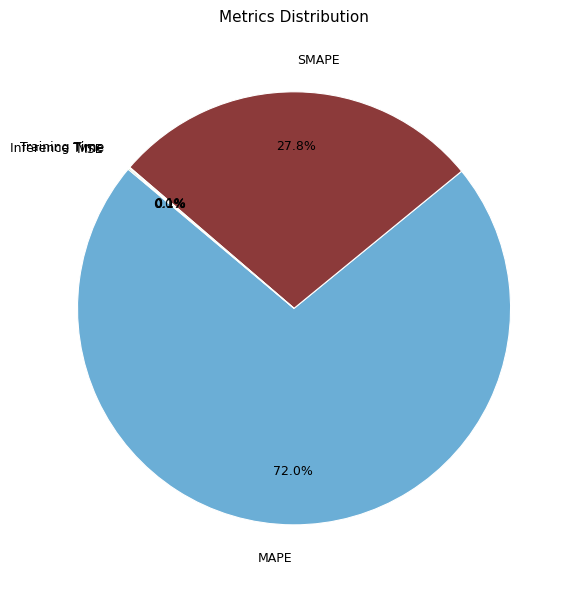

Which slice is the largest?

MAPE